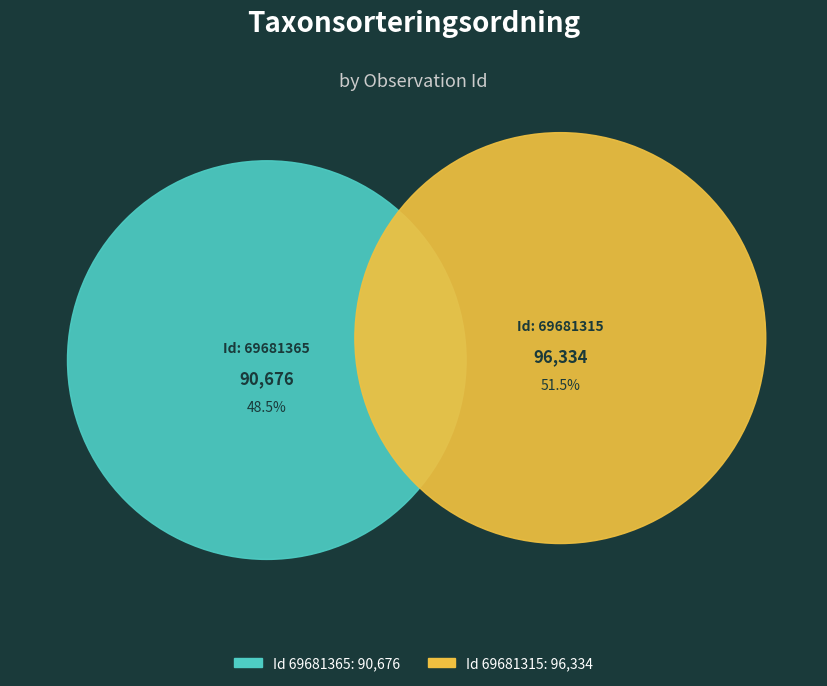

Approximately how many times larger is the value at 69681365 compared to 69681315?

0.9